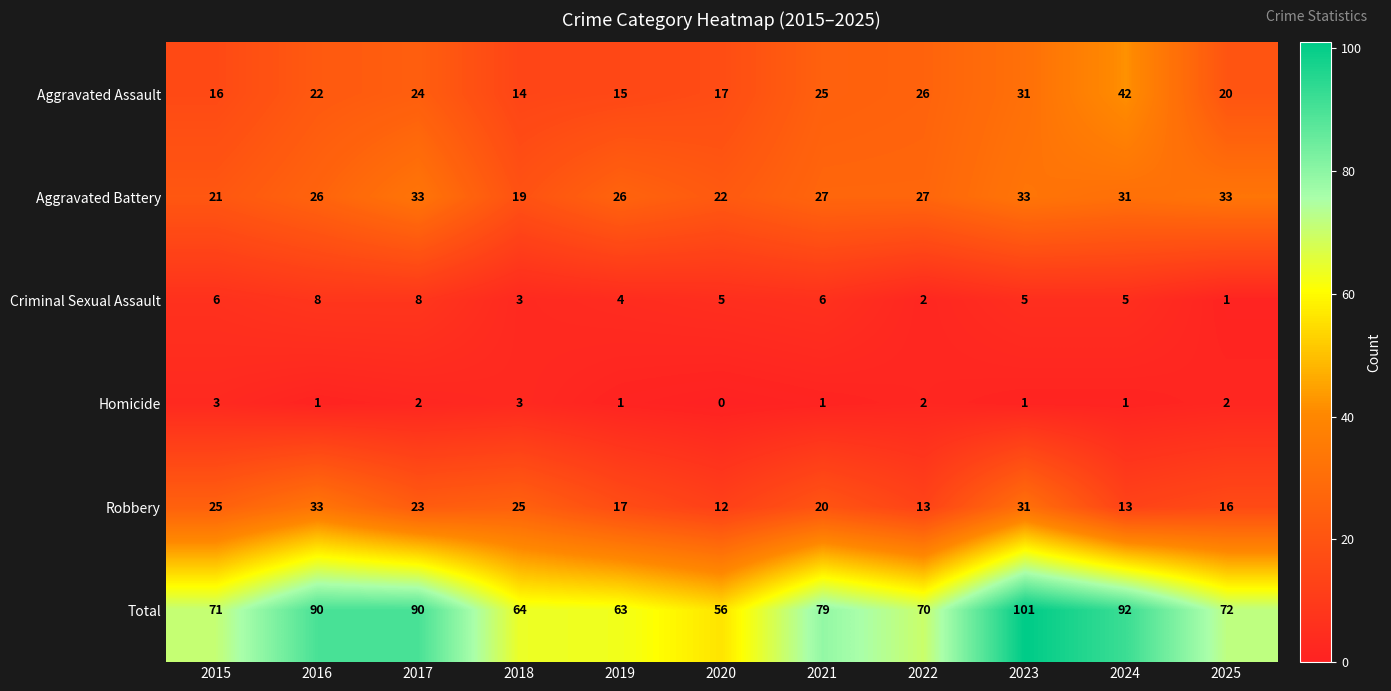

Rank the series at 2015 from lowest to highest value.

Homicide, Criminal Sexual Assault, Aggravated Assault, Aggravated Battery, Robbery, Total